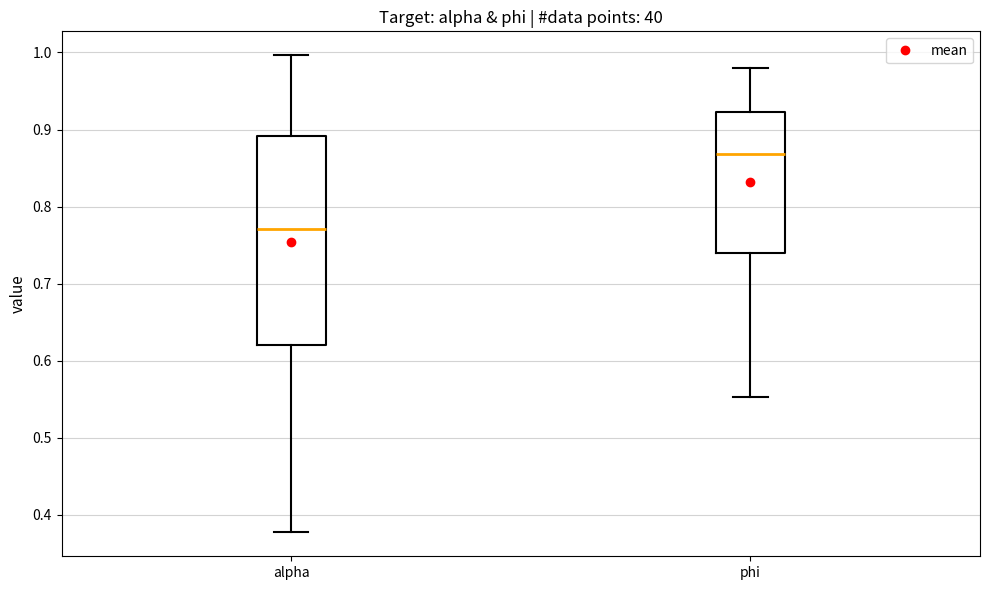

Where does the median line of the box for alpha sit on the y-axis? The values are not printed on the chart, so give them approximately, as read against the axis.

0.77